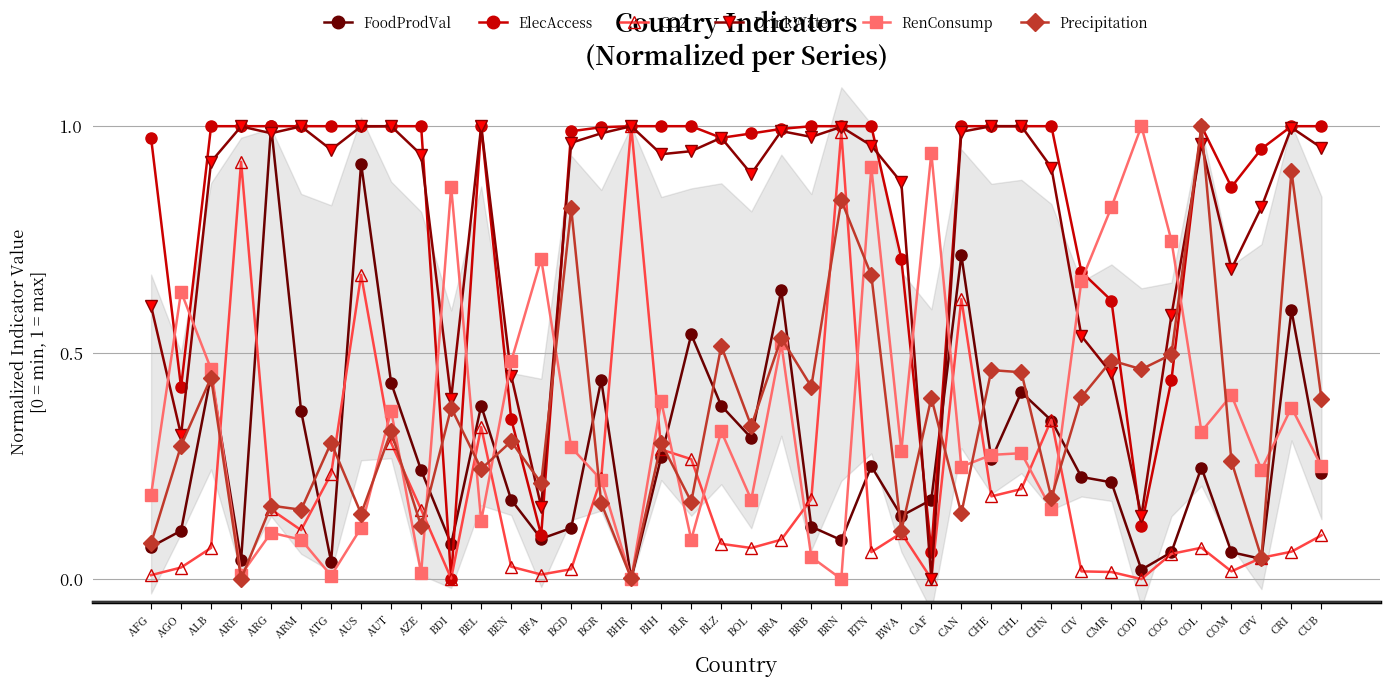

Is the value of FoodProdVal at COD greater than the value of ElecAccess at BFA?

No